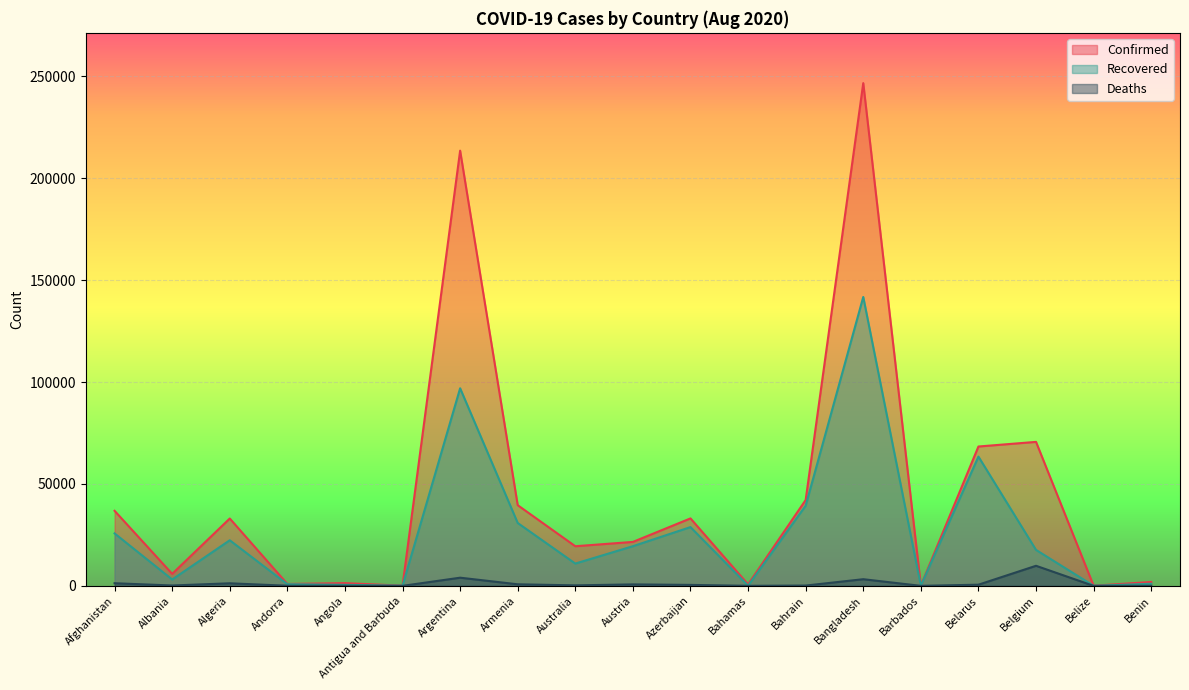

At Benin, list the series in order from largest to smallest.

Confirmed, Recovered, Deaths